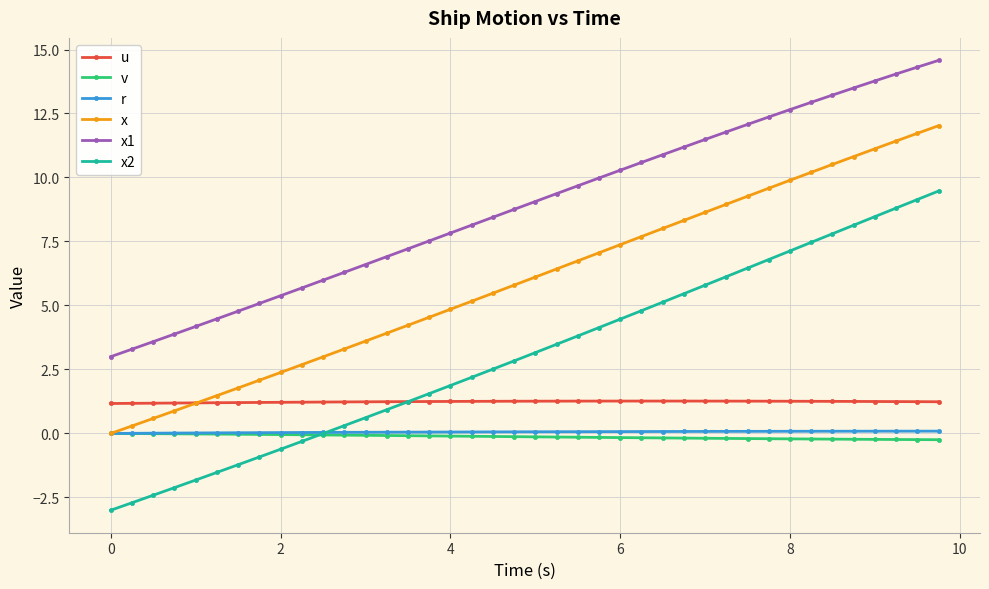

What is the minimum value for x1?

3.0